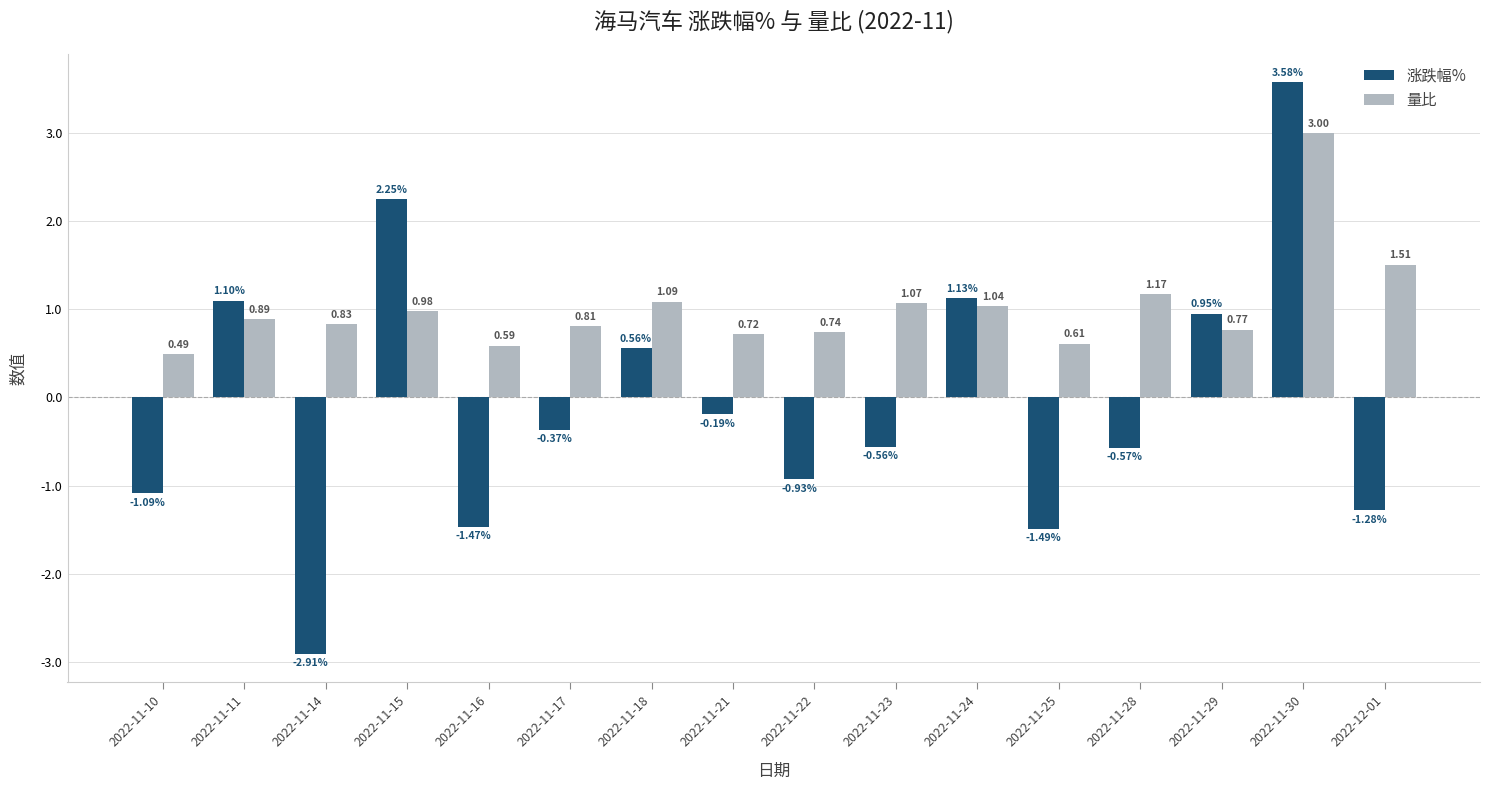

What is the label of the 9th bar from the left?

2022-11-22